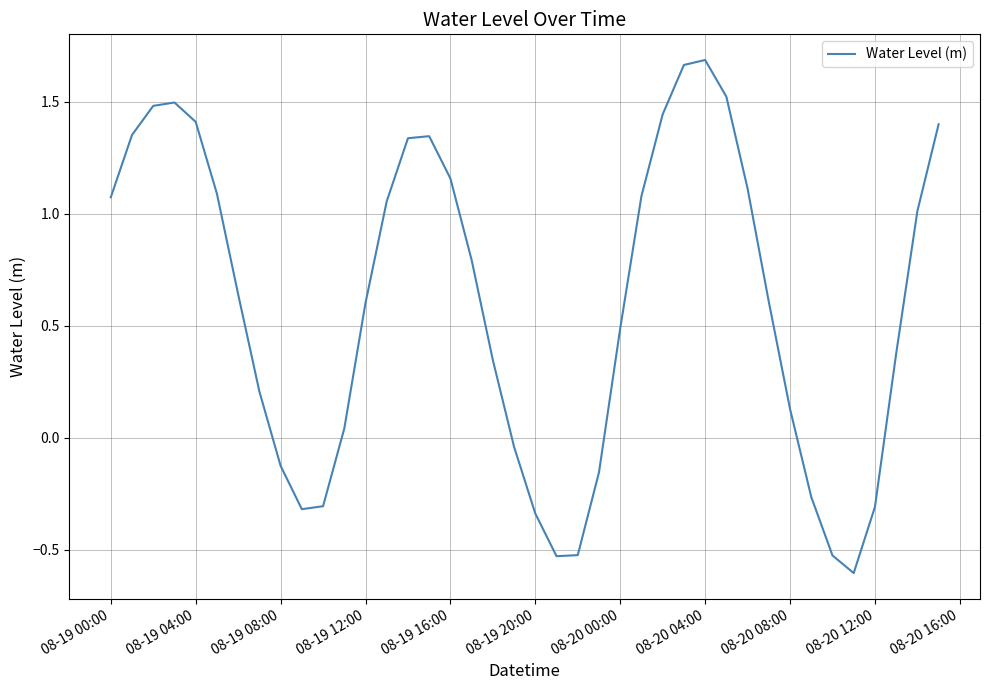

What is the difference between the maximum and minimum values?

2.3